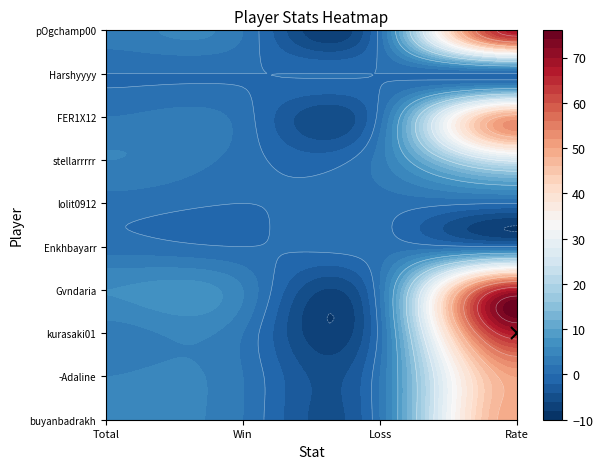

Reading left to right, list all the values displayed in this chart.

buyanbadrakh: 4	2	2	50
-Adaline: 4	2	2	50
kurasaki01: 3	2	1	67
Gvndaria: 6	4	2	67
Enkhbayarr: 1	0	1	0
lolit0912: 1	0	1	0
stellarrrrr: 4	1	3	25
FER1X12: 2	1	1	50
Harshyyyy: 0	0	0	0
pOgchamp00: 3	2	1	67